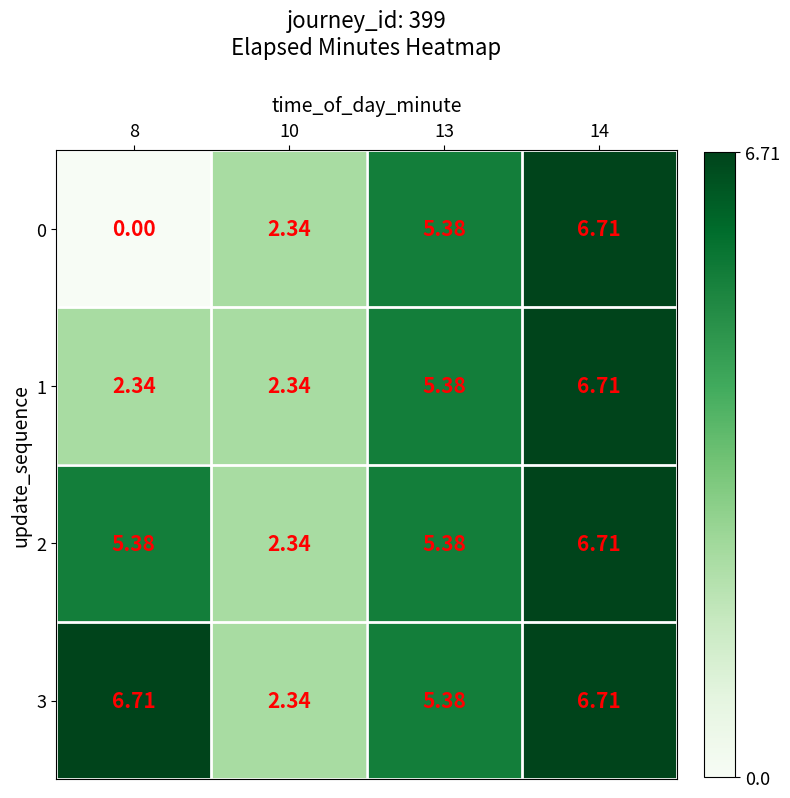

Is the value of 0 at 8 greater than the value of 1 at 14?

No